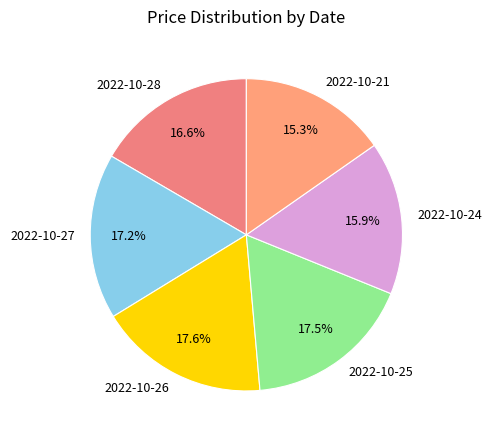

The 2022-10-21 slice represents 15% of the pie. True or false?

True